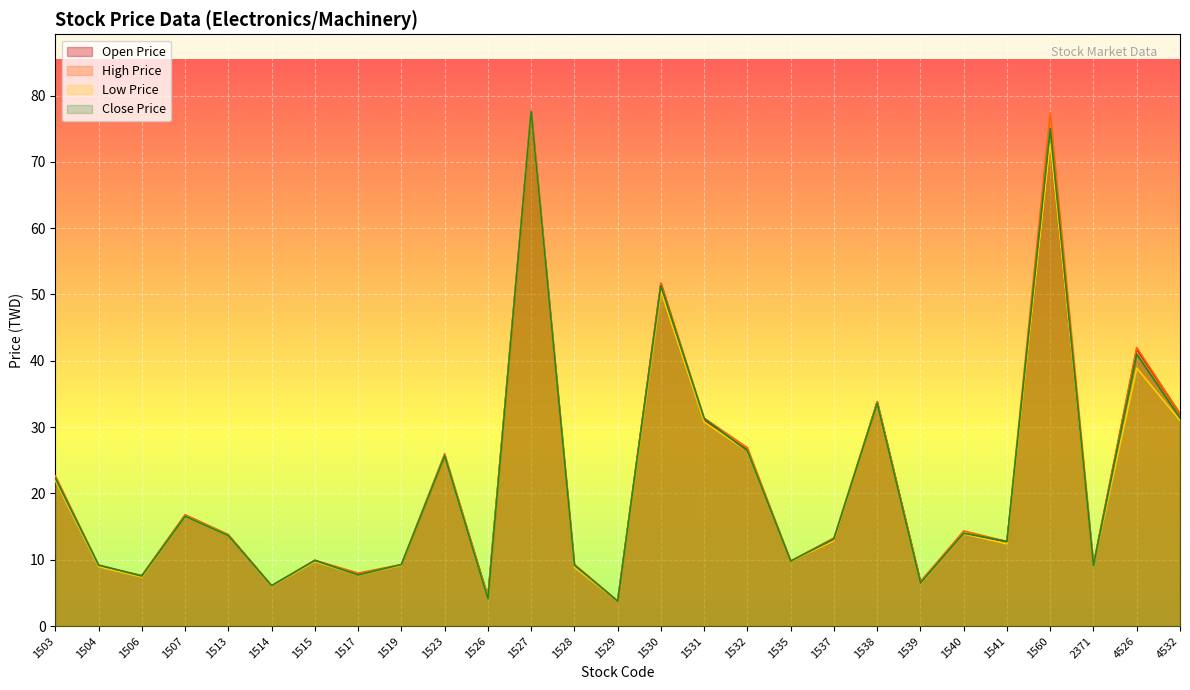

What value does the Open Price series have at 1527?

77.5